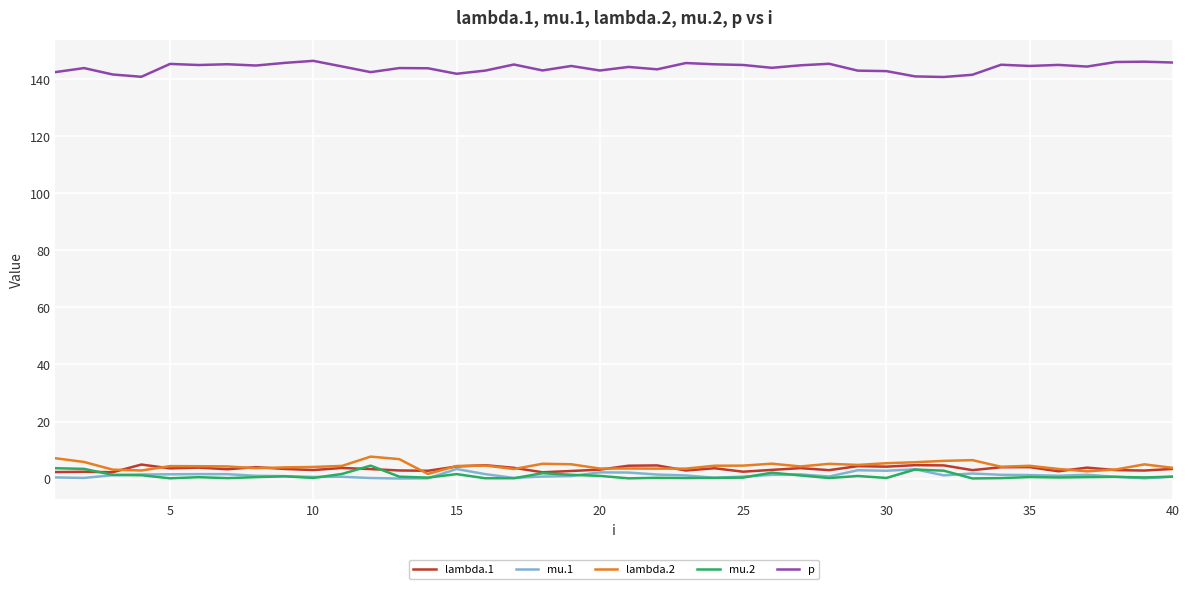

What is the highest value of the mu.1 series?

3.3